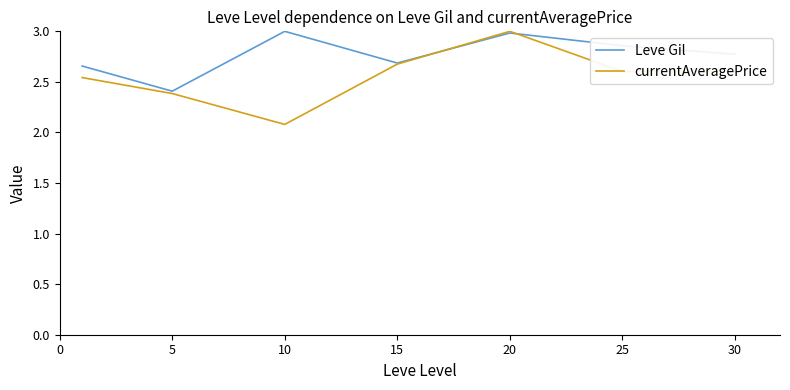

What is the lowest value of the currentAveragePrice series?

2.1